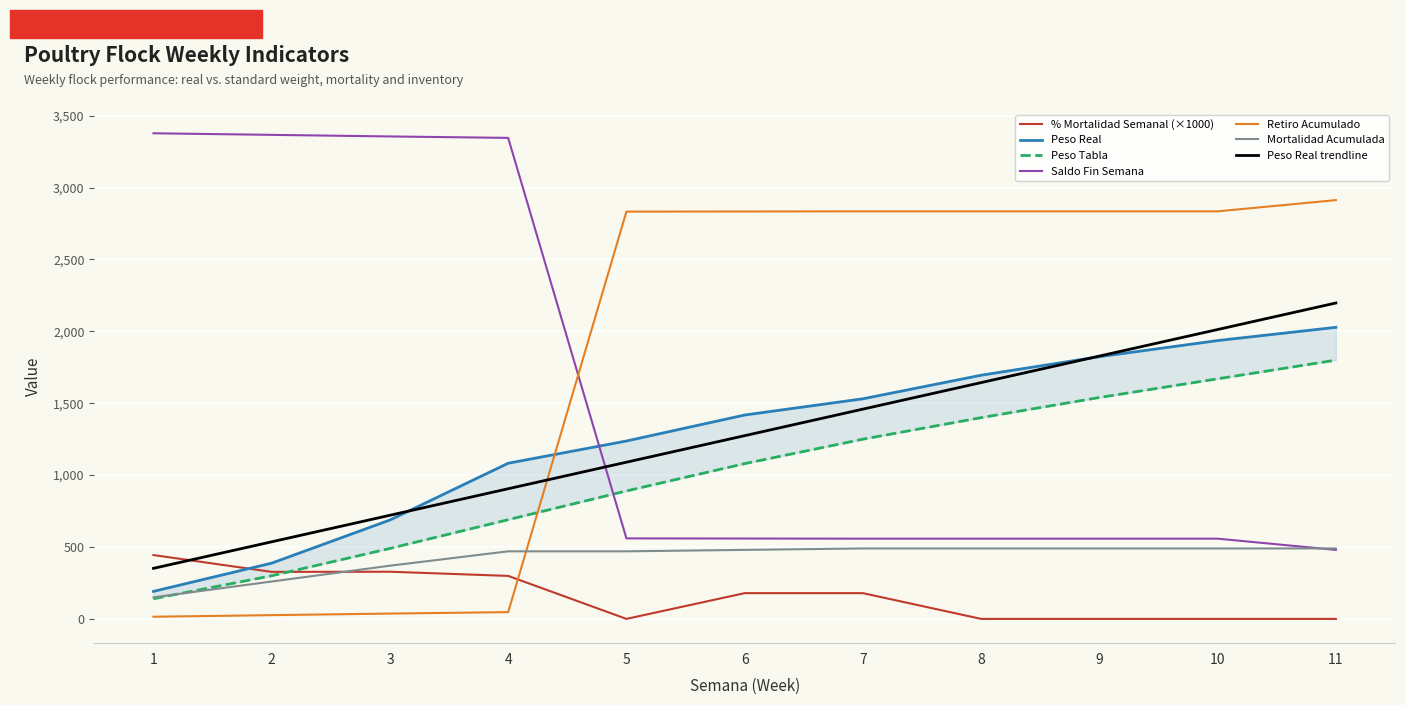

Is it true that Peso Tabla equals 690.0 at 4?

True